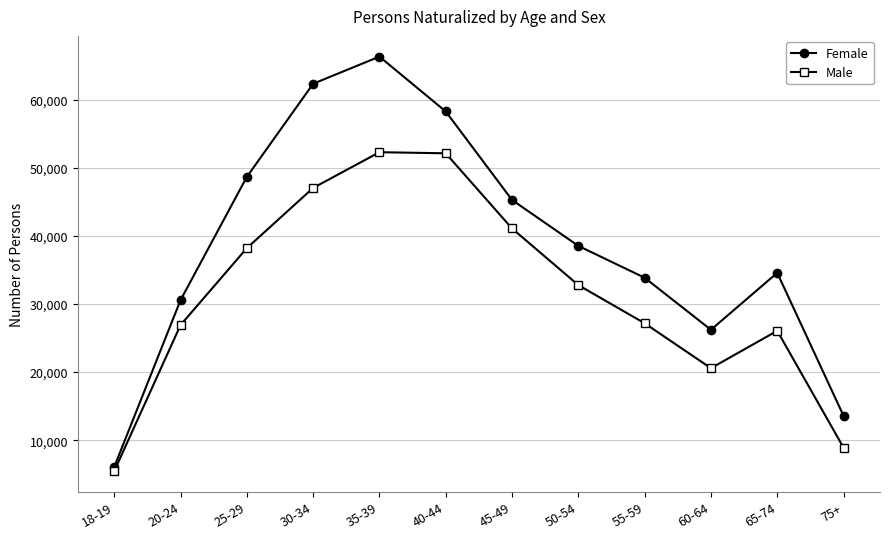

What is the value of the Female point at the 12th from the left?

13580